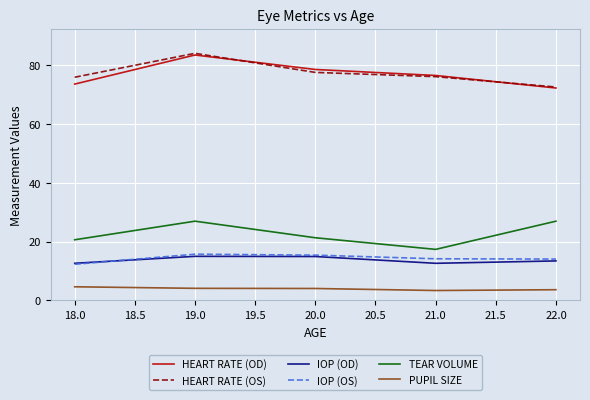

What is the total value across all series at 19.0?

229.6